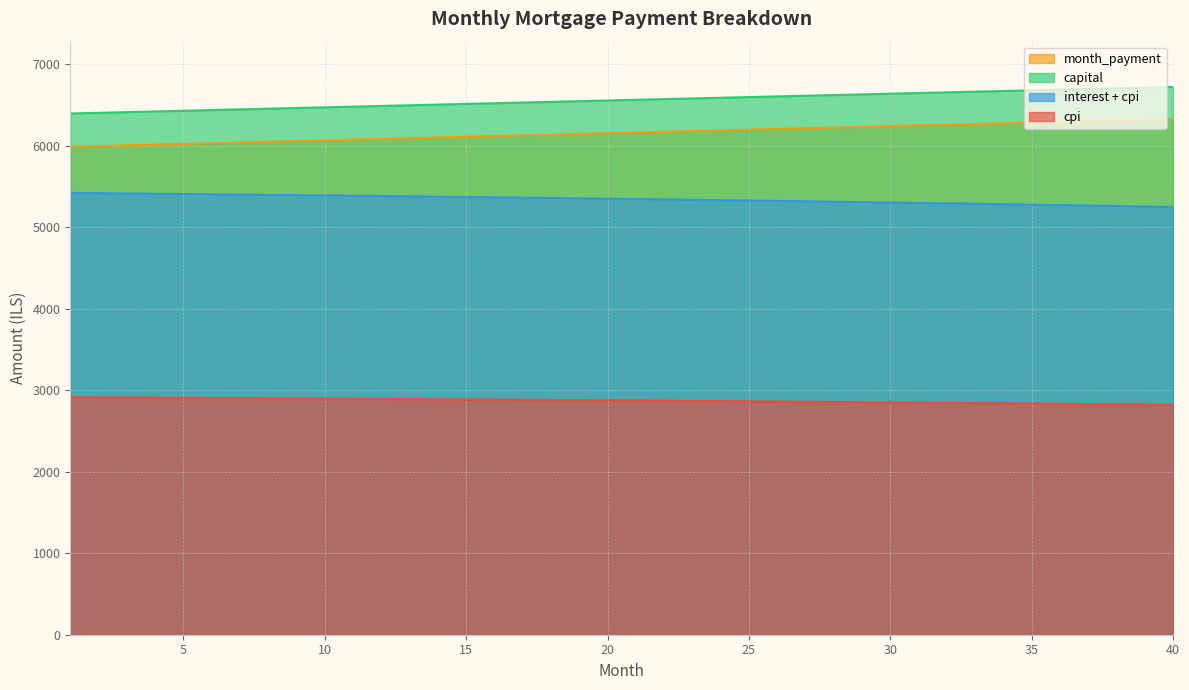

How many data points in interest are above 5352?

20